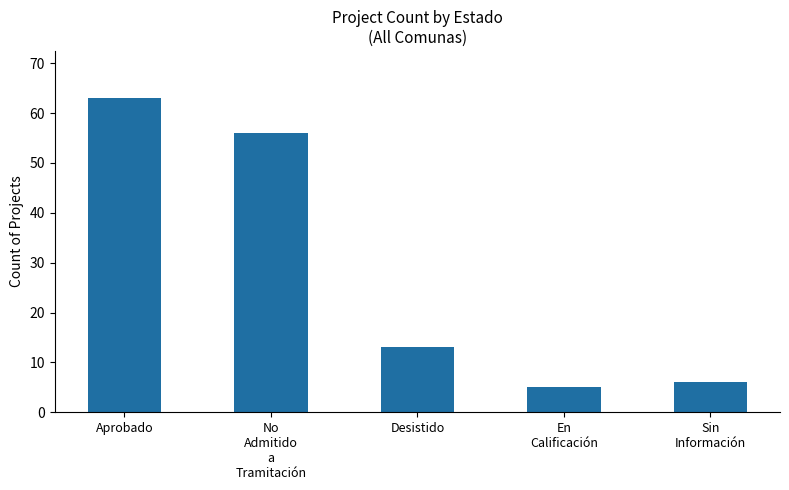

List the labels in order of value, largest first.

Aprobado, No
Admitido
a
Tramitación, Desistido, Sin
Información, En
Calificación